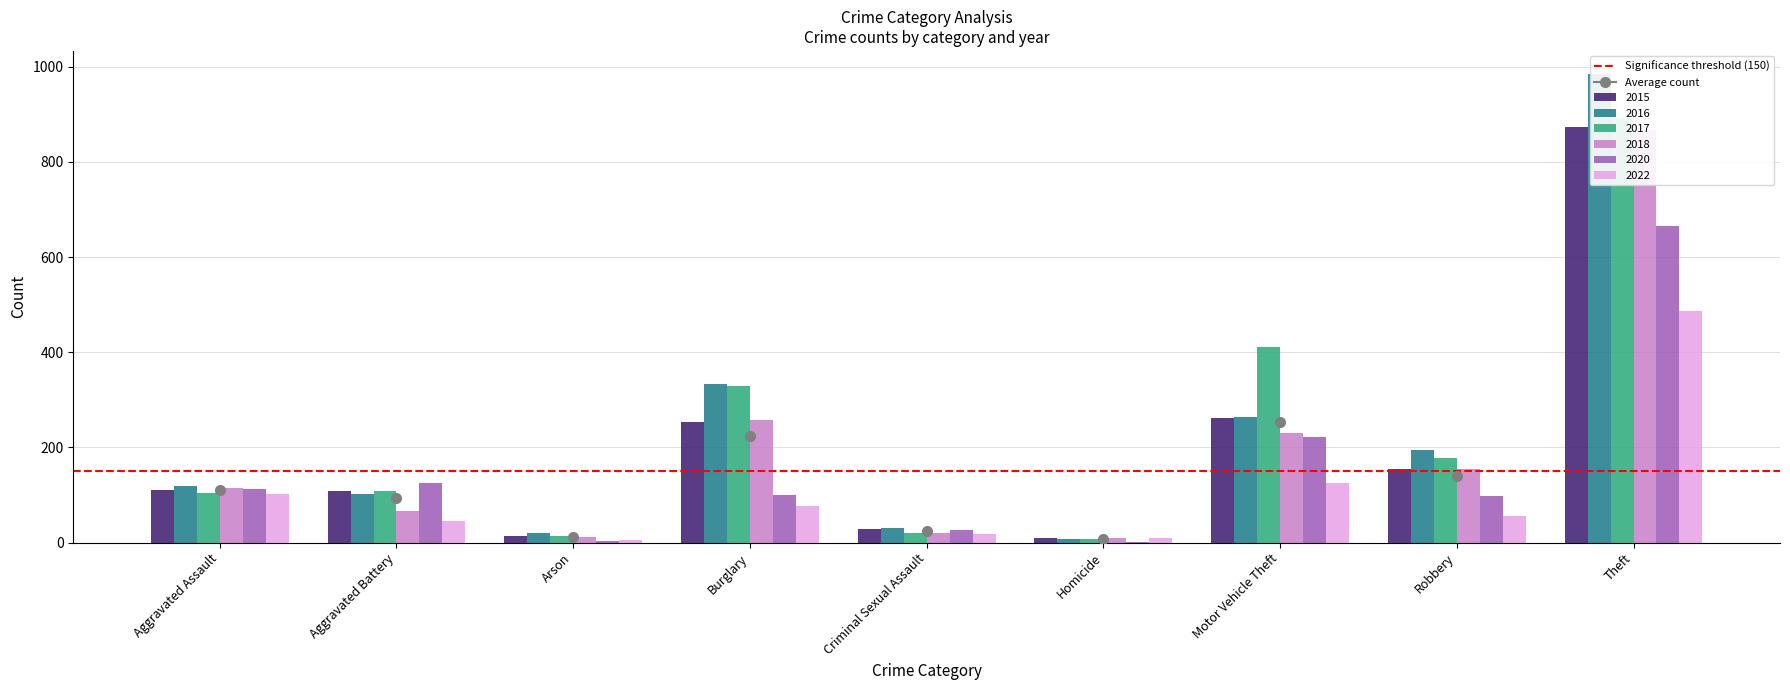

What is the highest value of the 2020 series?

666